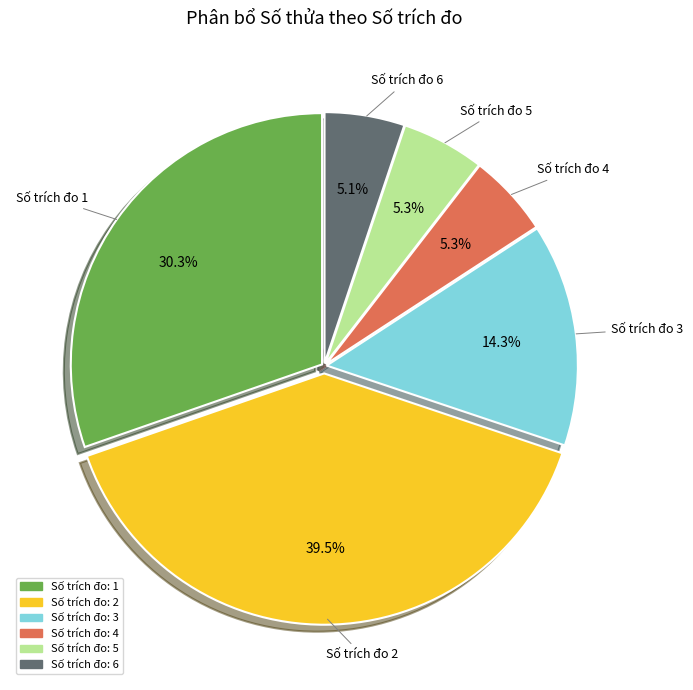

To the nearest percent, what is the difference between the largest and smallest slice percentages?

34%